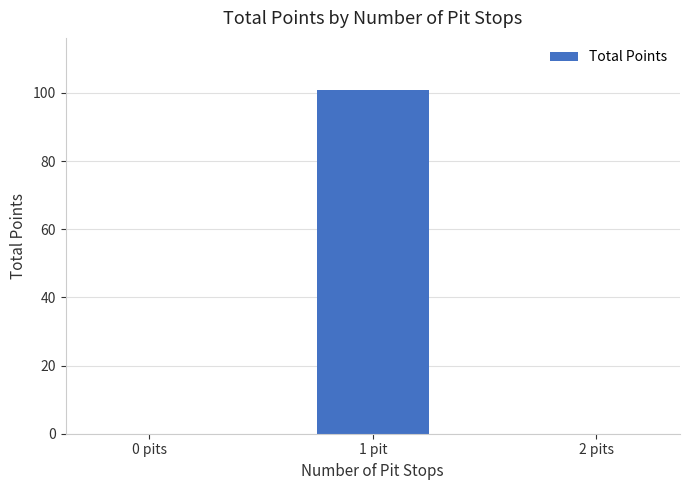

Count the values in the range 0 to 101.

3